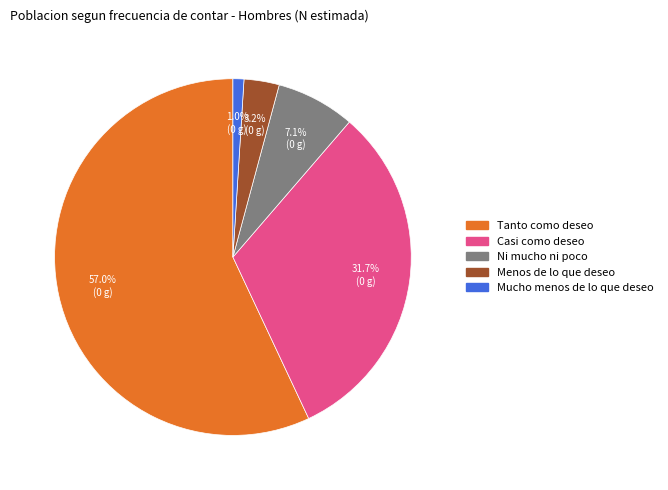

What percentage is the Tanto como deseo slice, to the nearest percent?

57%